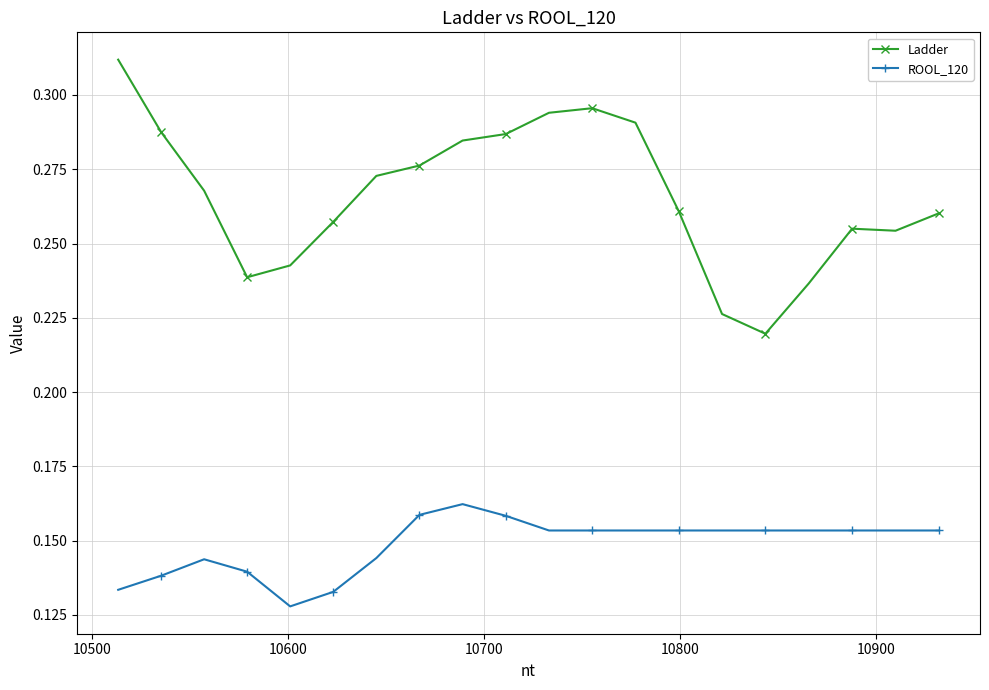

True or false: Ladder has more than 1 interior local peaks.

True